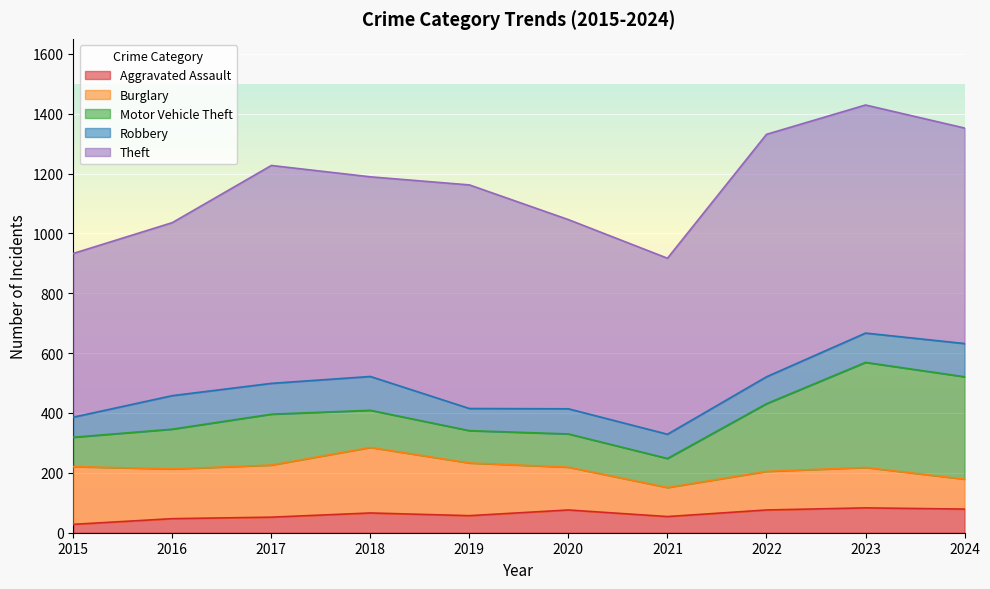

What is the minimum value for Motor Vehicle Theft?

97